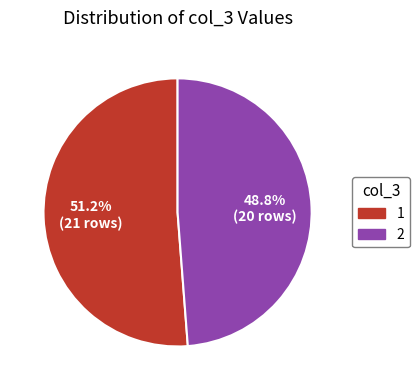

What portion of the pie excludes 1?

48.8%